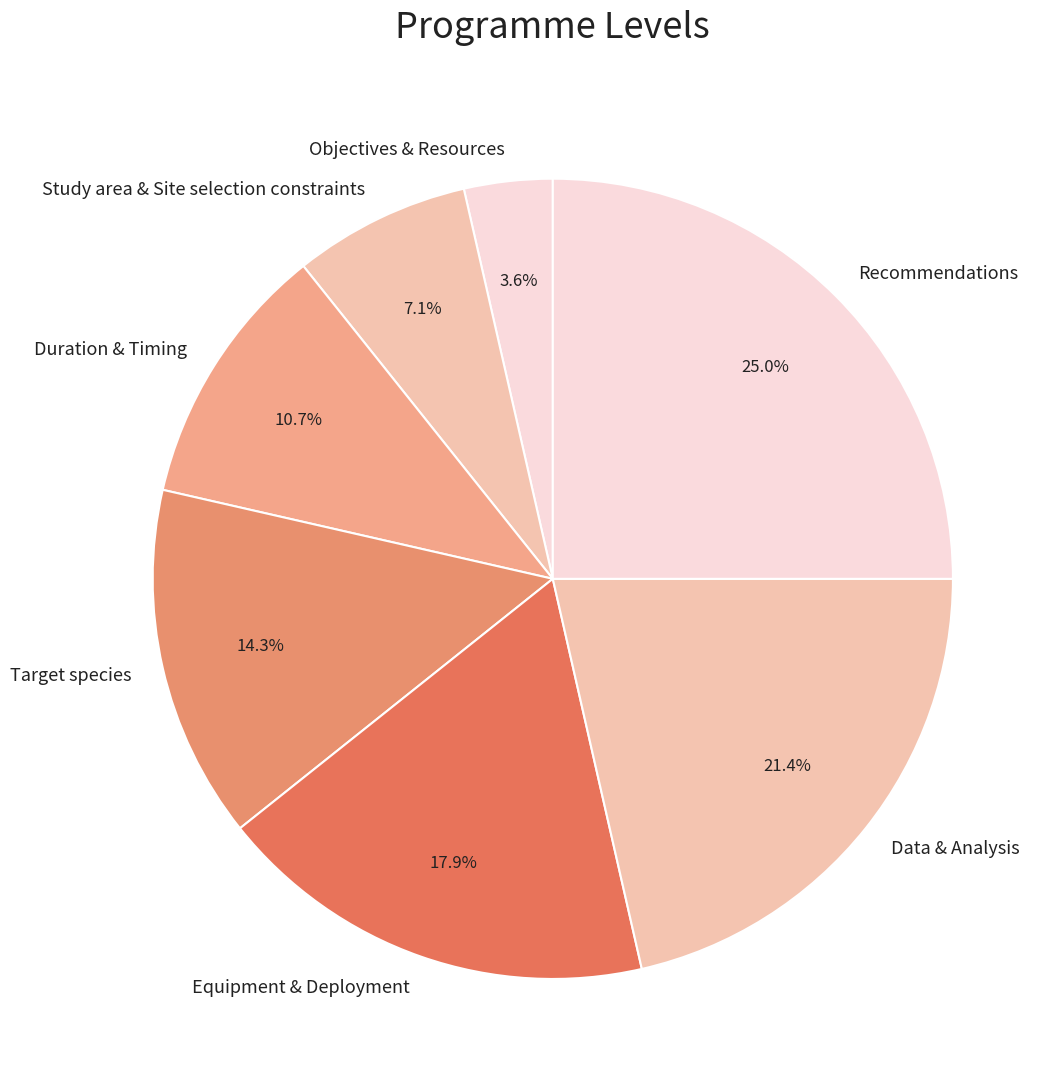

Which category has the biggest portion of the pie?

Recommendations